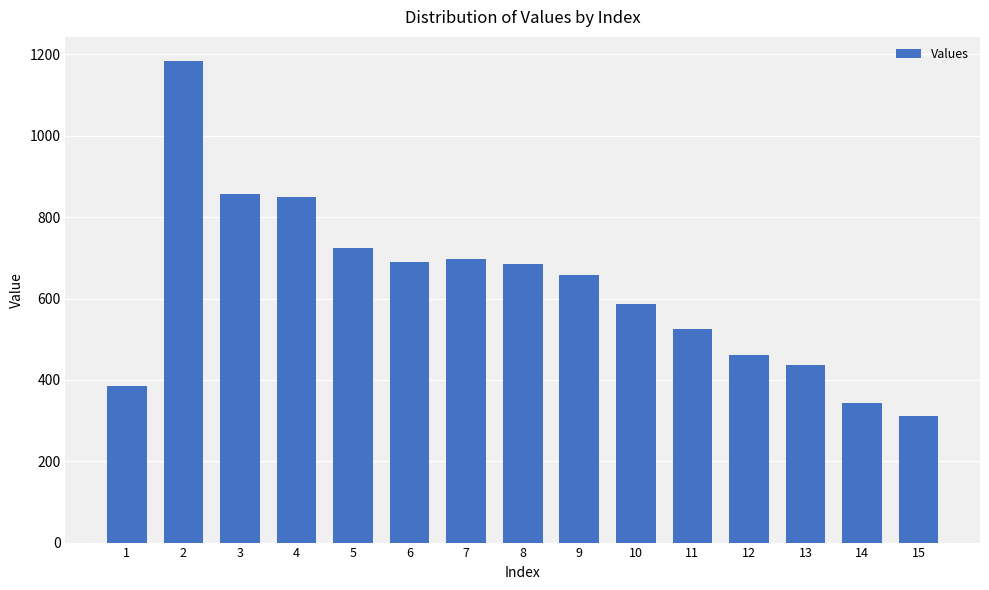

Reading right to left, extract all data points from this chart.

310	342	437	460	526	586	659	684	696	691	723	849	857	1184	386